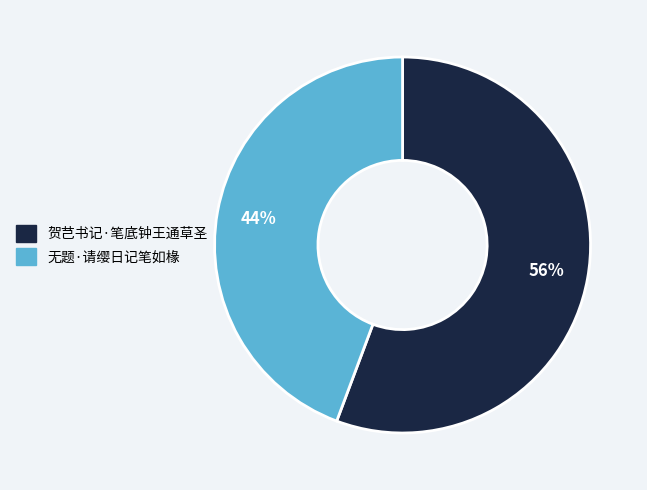

To the nearest percent, what portion does 贺芑书记·笔底钟王通草圣 represent?

56%